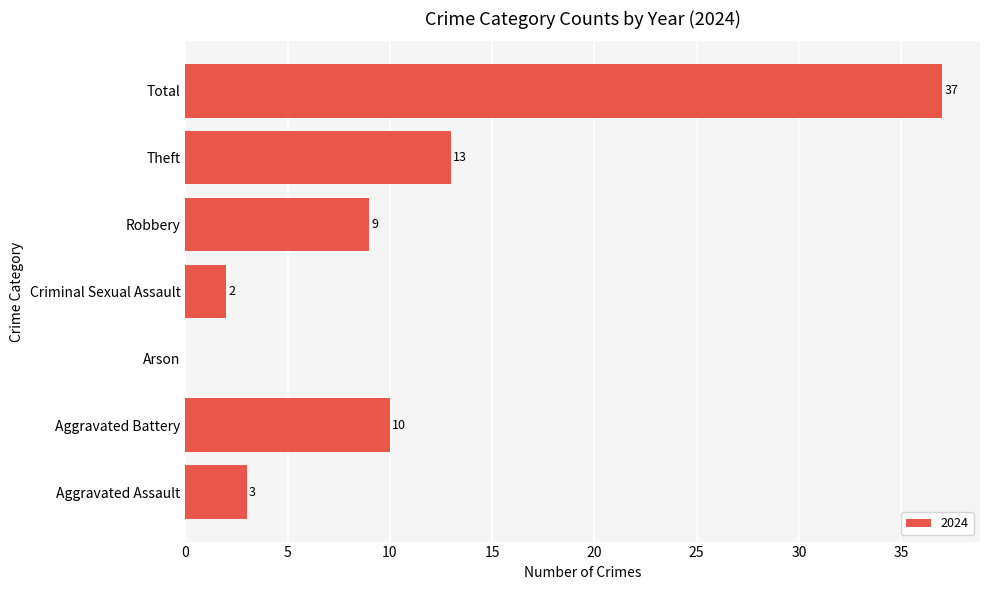

Are the bars horizontal?

Yes